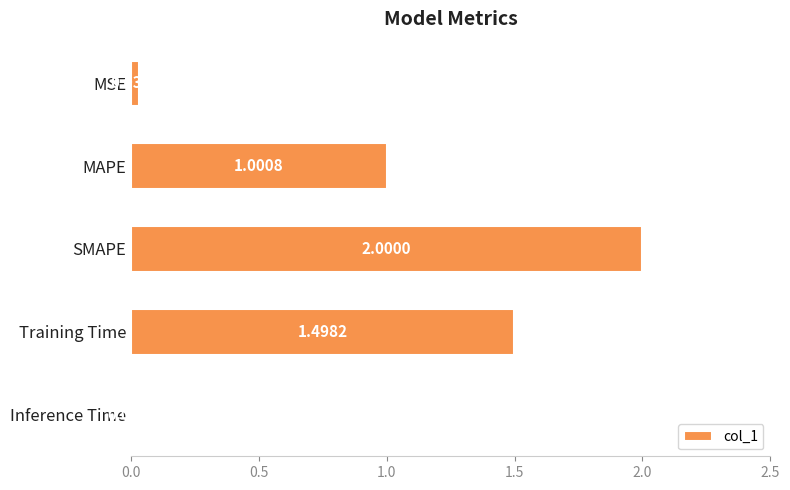

Which label corresponds to the largest value in the chart?

SMAPE